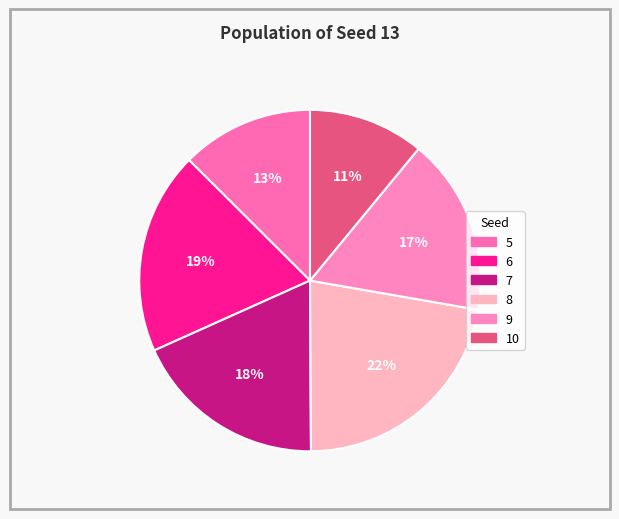

Do 7 and 8 together represent more than half of the pie?

No